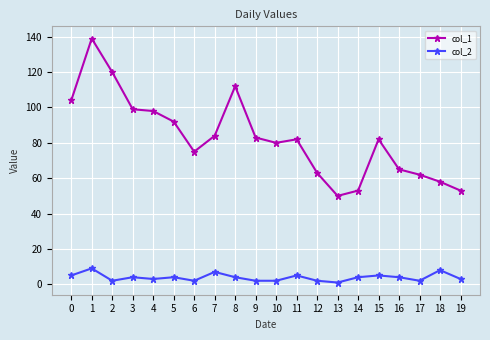

Count the number of categories in the chart.

20